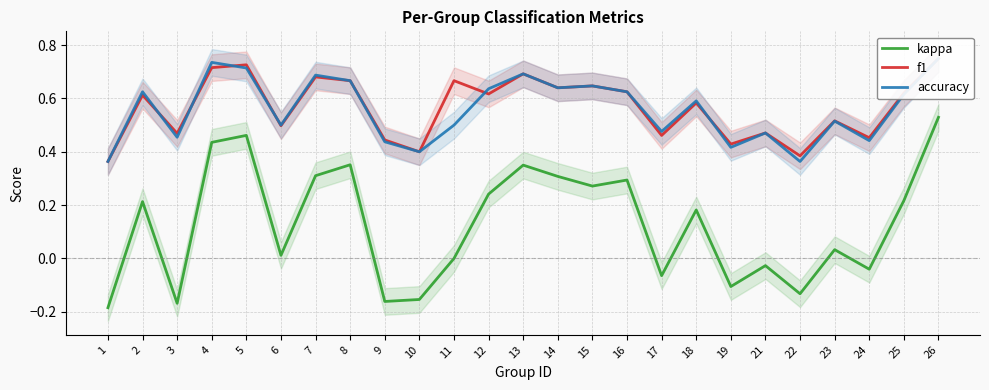

After their last crossing, which series has the higher values: accuracy or f1?

f1